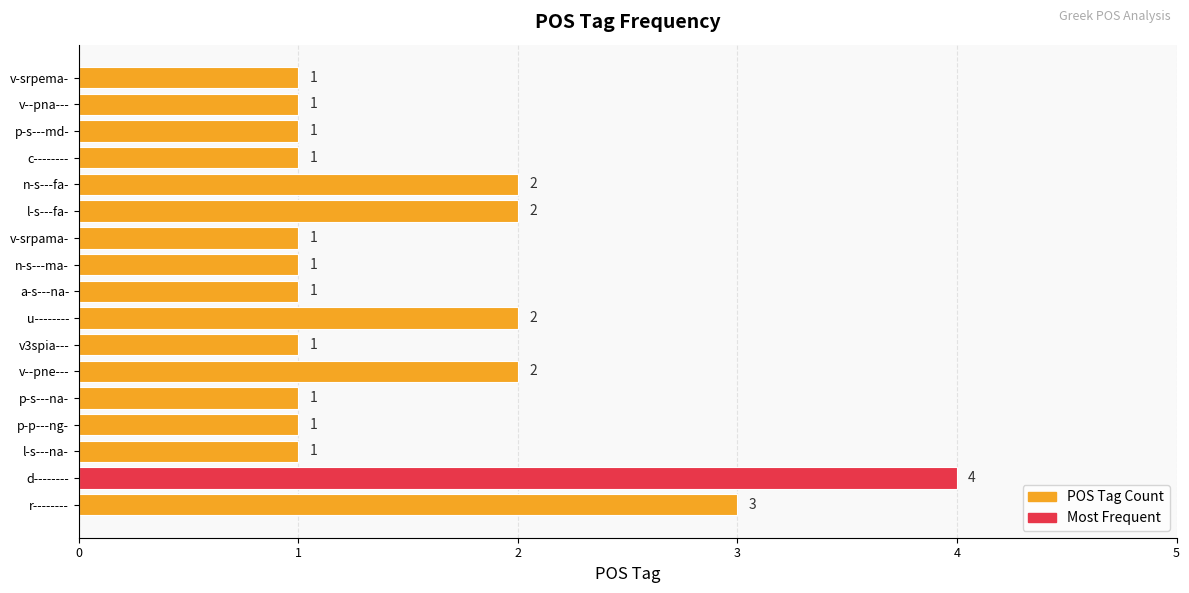

What is the greatest value displayed?

4